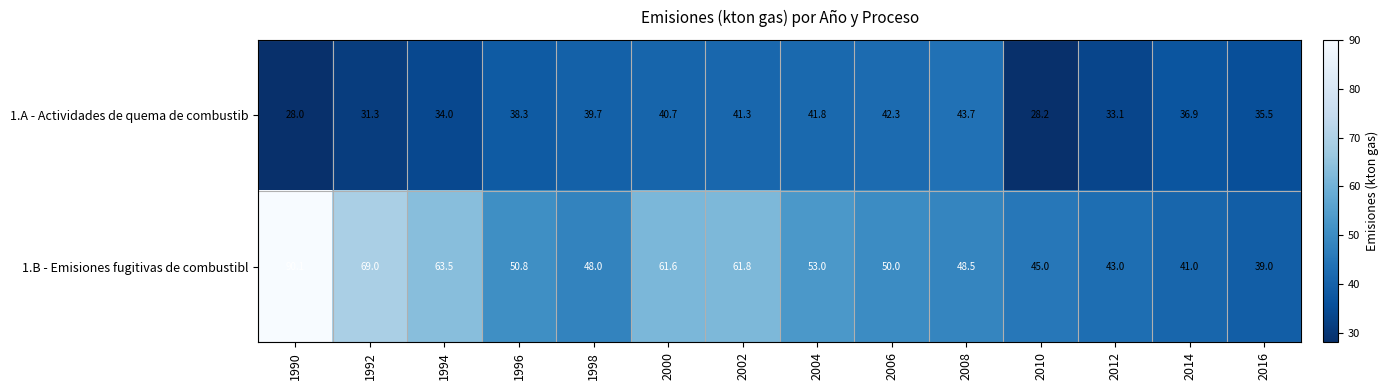

At which label does 1.A - Actividades de quema de combustib first exceed 38?

1996